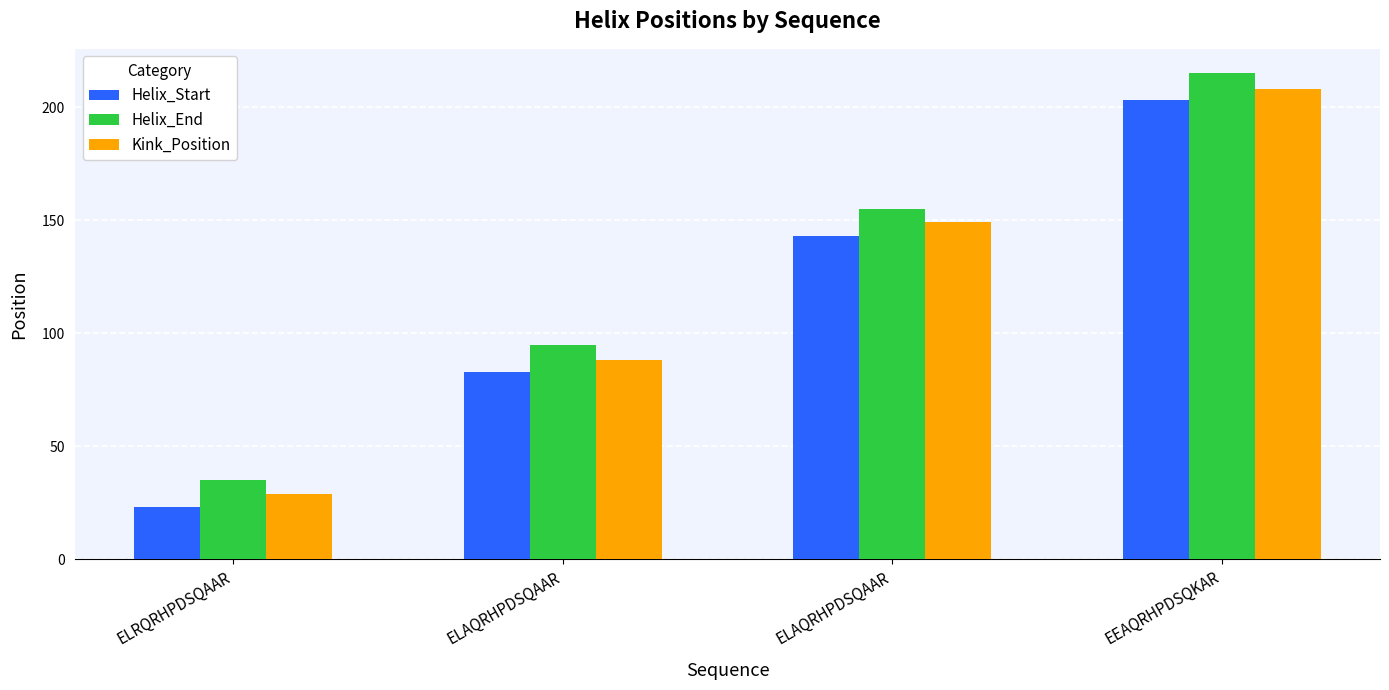

What is the average value of the Kink_Position series?

118